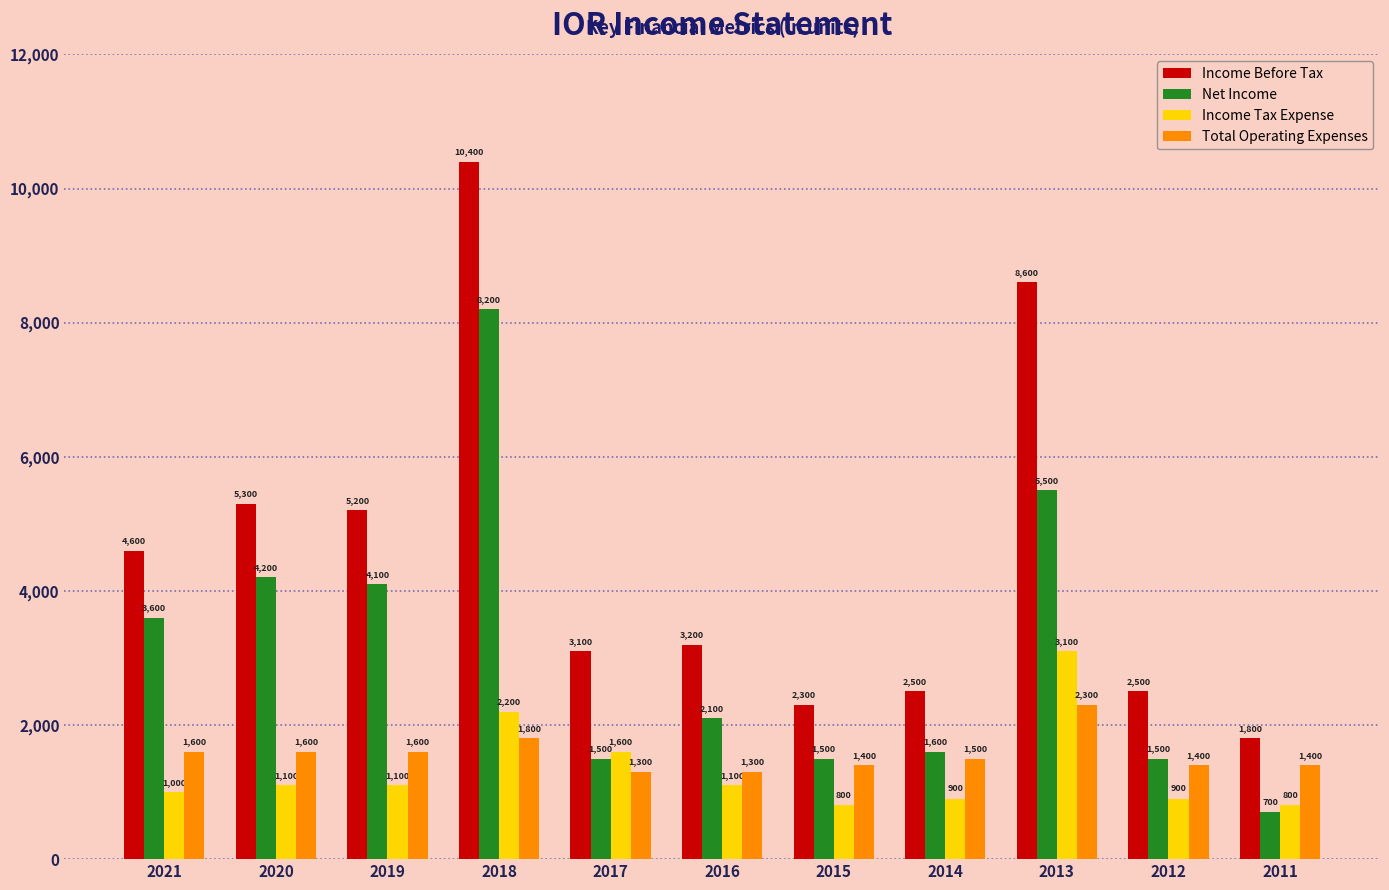

At which label is Total Operating Expenses closest to 1800?

2018